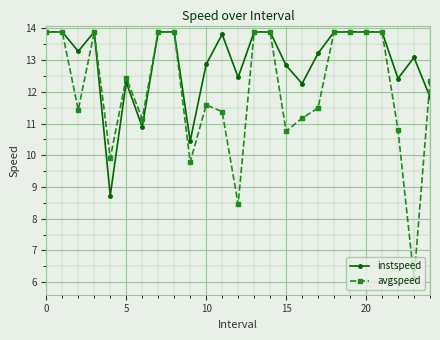

Which series has the largest total across all categories?

instspeed